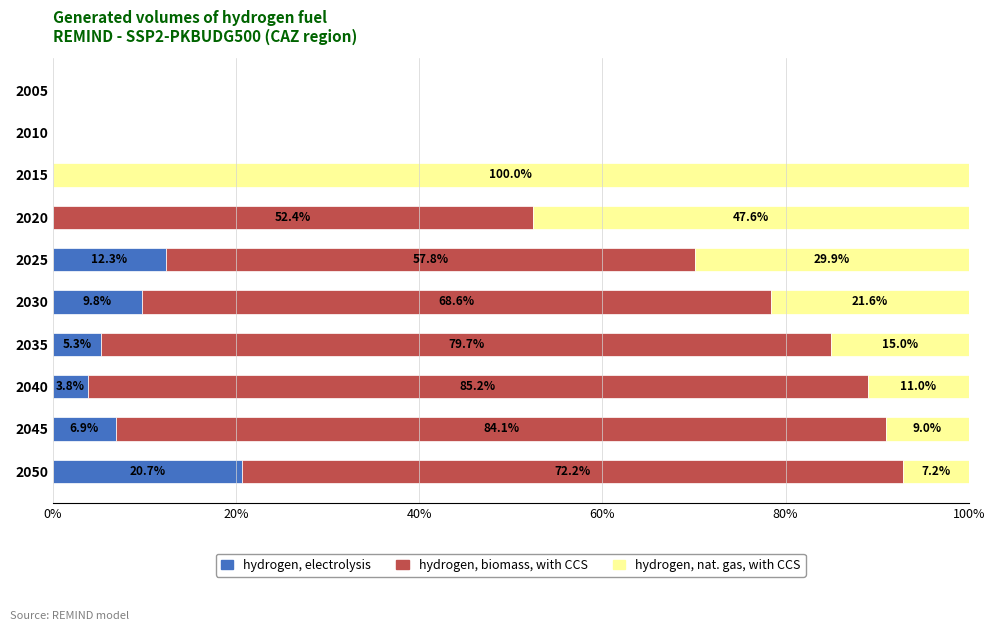

What is the total value across all series at 2030?

100.0